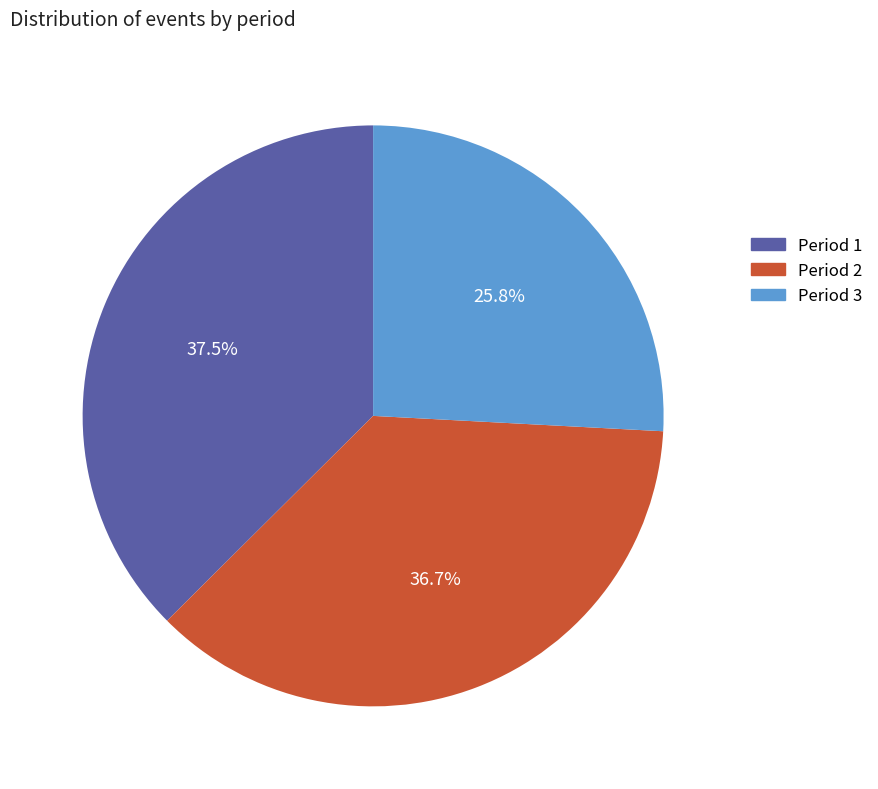

Rank the categories by value from lowest to highest.

Period 3, Period 2, Period 1